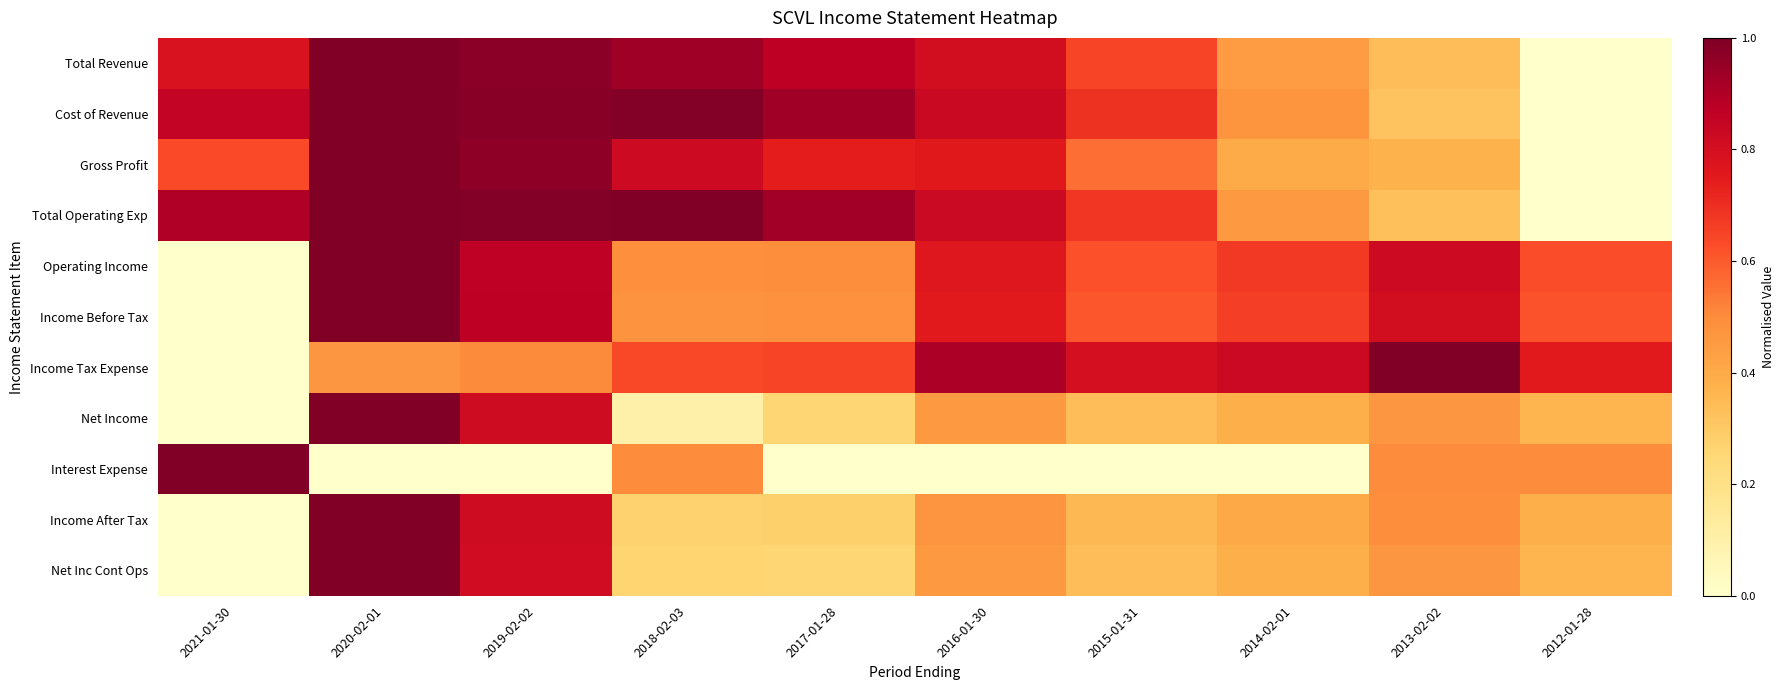

List the series in order of their peak value, highest first.

Total Revenue, Total Operating Exp, Cost of Revenue, Gross Profit, Income Before Tax, Operating Income, Net Income, Income After Tax, Net Inc Cont Ops, Income Tax Expense, Interest Expense